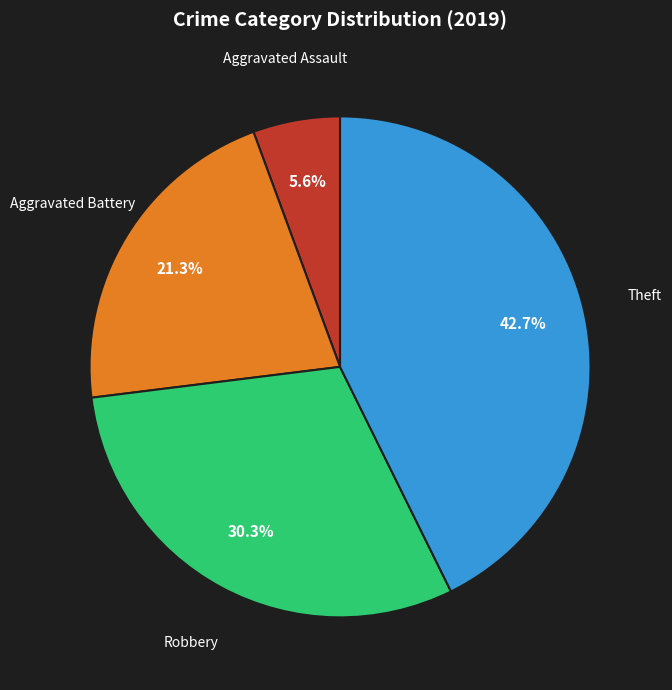

Which category has the biggest portion of the pie?

Theft